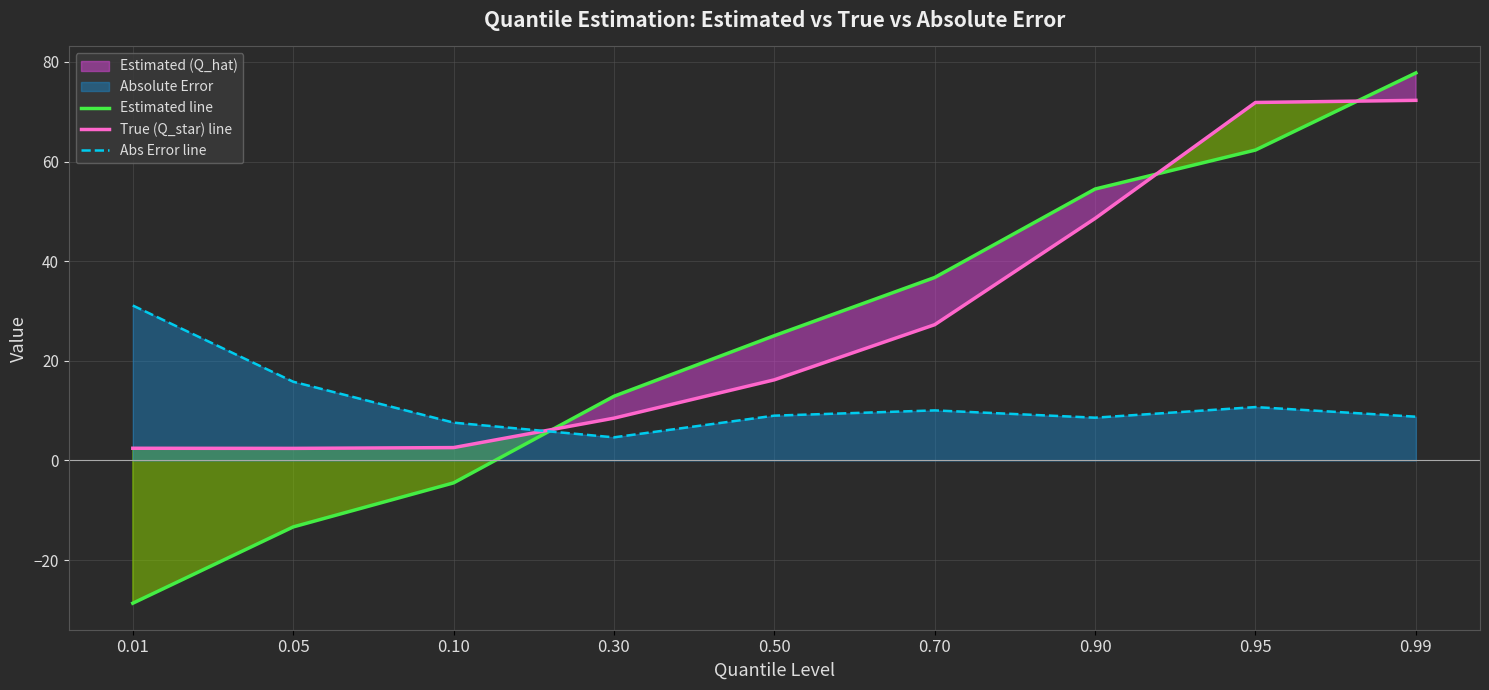

Rank the categories by True (Q_star) line value from highest to lowest.

0.99, 0.95, 0.90, 0.70, 0.50, 0.30, 0.10, 0.01, 0.05